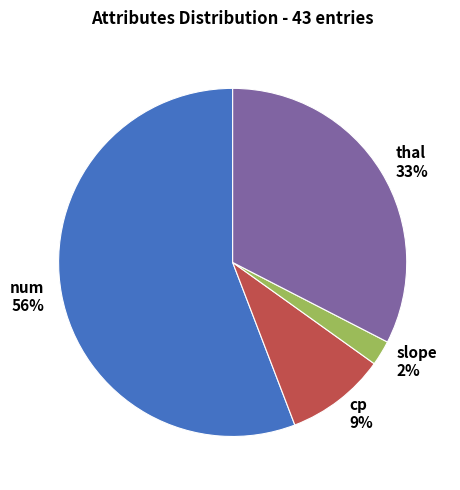

To the nearest percent, what percentage of the pie is slope?

2%